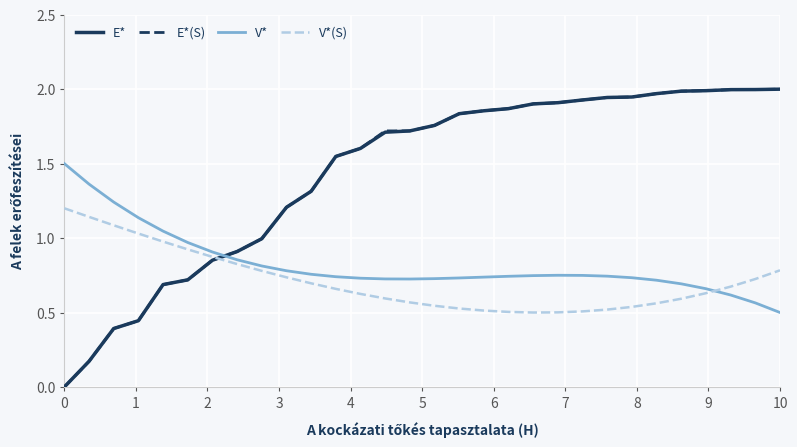

After their last crossing, which series has the higher values: V*(S) or E*?

E*